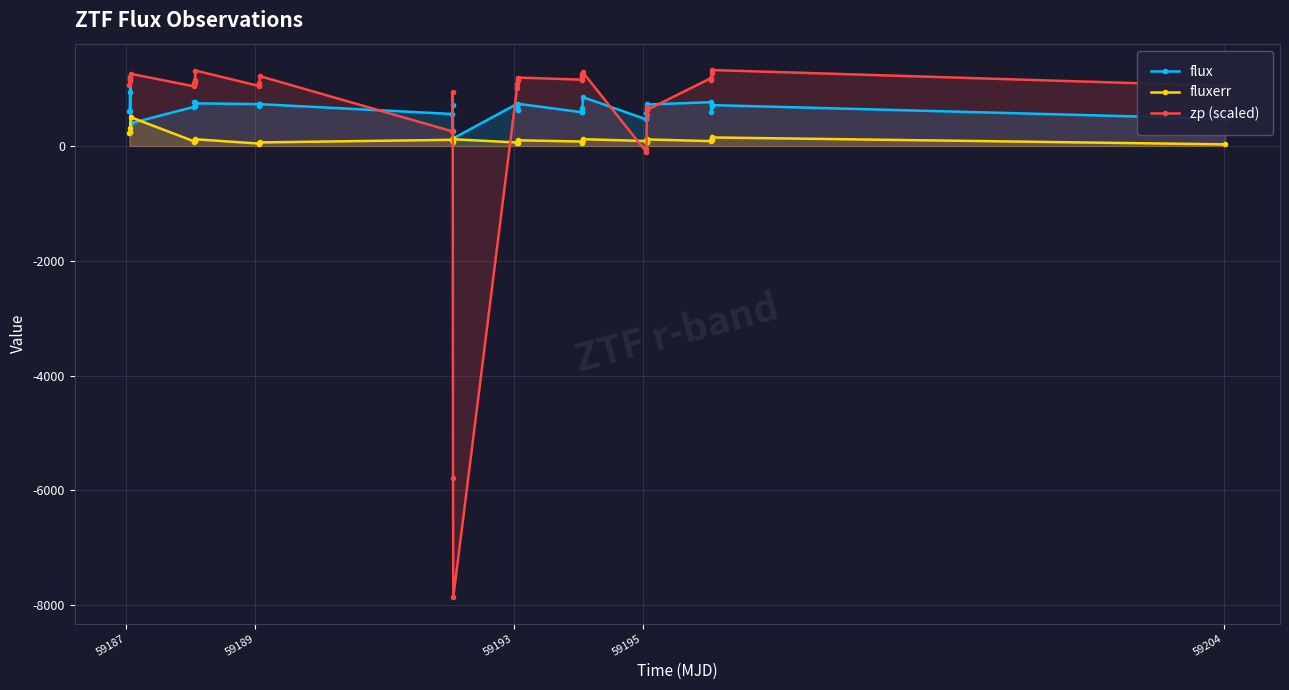

What is the average value of the flux series?

658.3